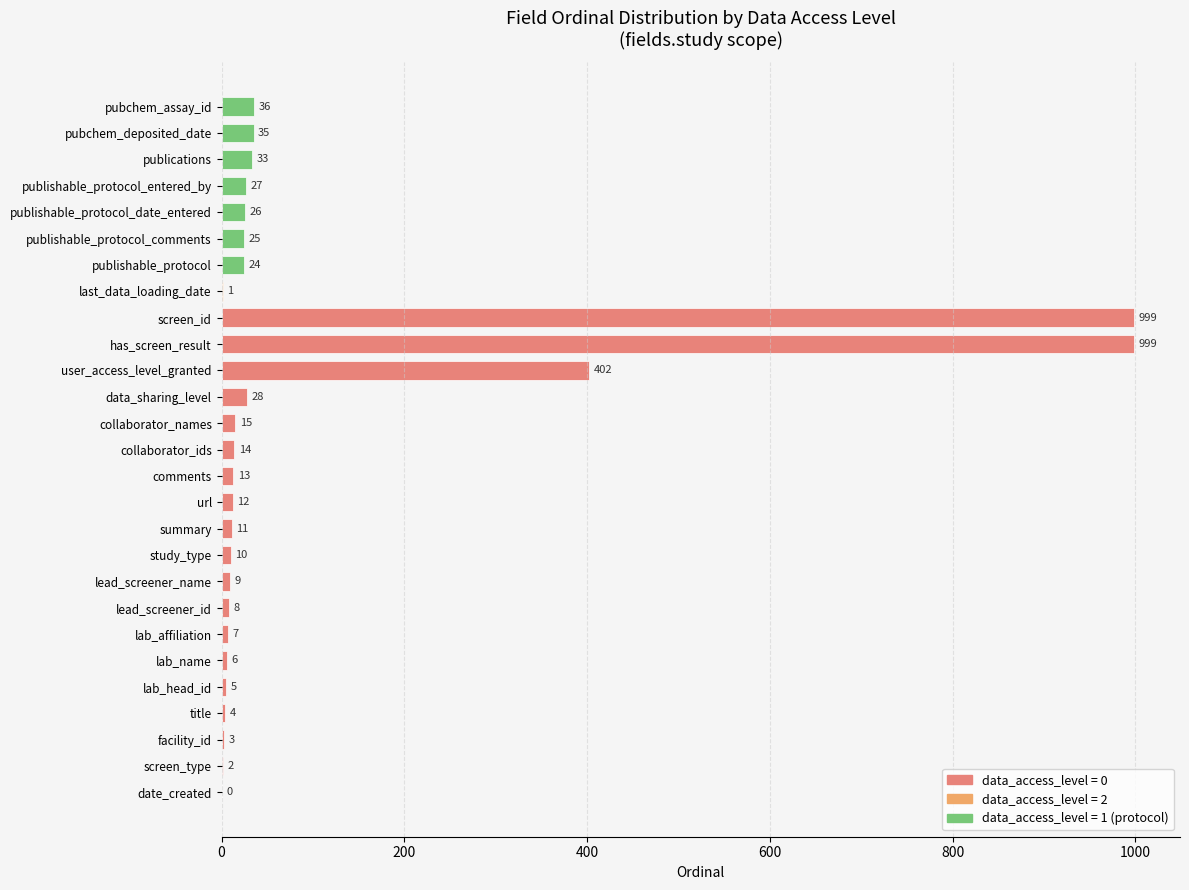

What is the ratio of the value at comments to the value at screen_type?

6.5